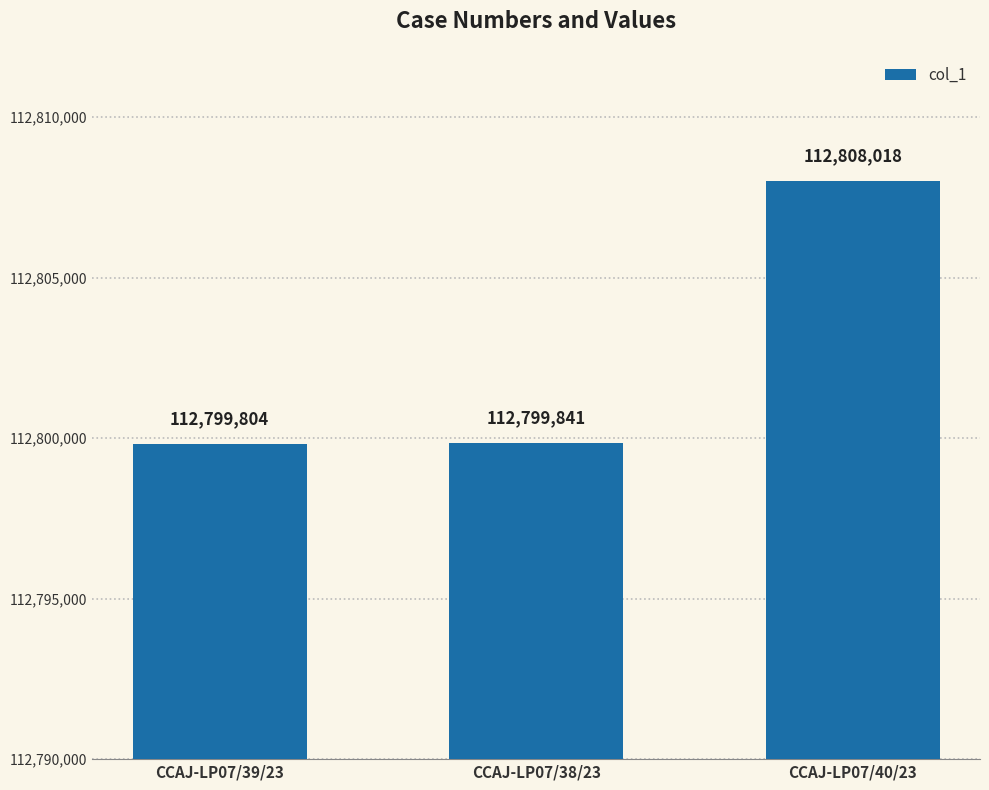

Where is the data nearest to the value 112803911?

CCAJ-LP07/38/23